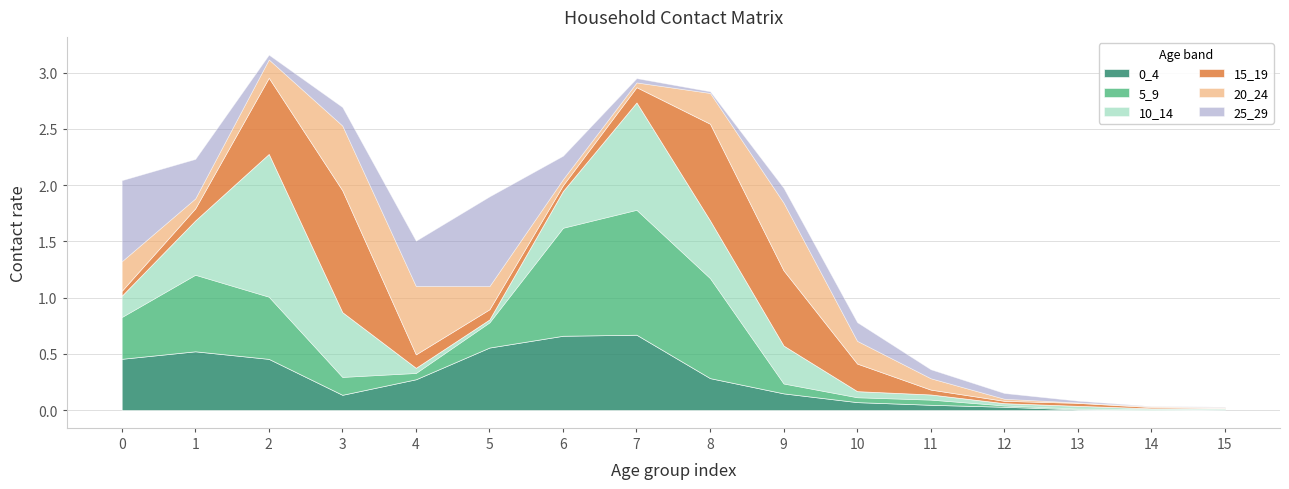

What is the total value across all series at 3?

2.7